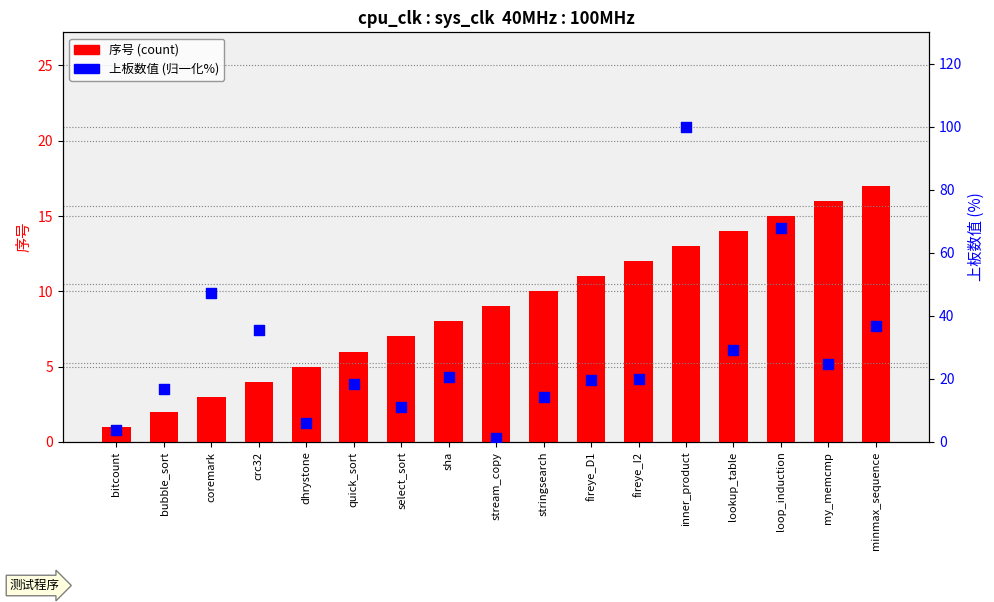

Which series has the widest spread of Y values?

上板数值(归一化%)